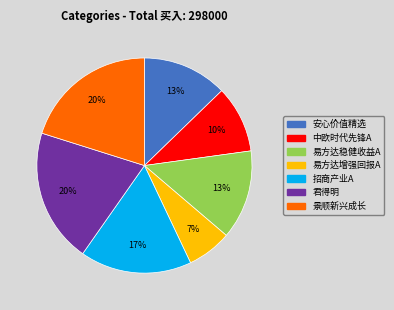

Approximately how many times larger is the value at 安心价值精选 compared to 易方达增强回报A?

1.9